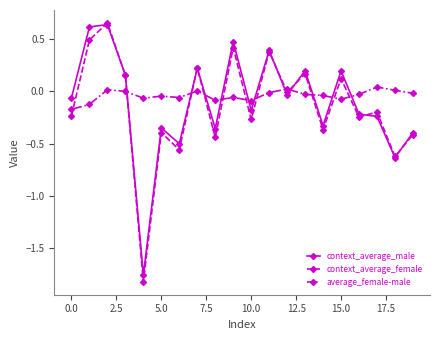

Which series ends up on top after the final intersection of context_average_female and average_female-male?

average_female-male